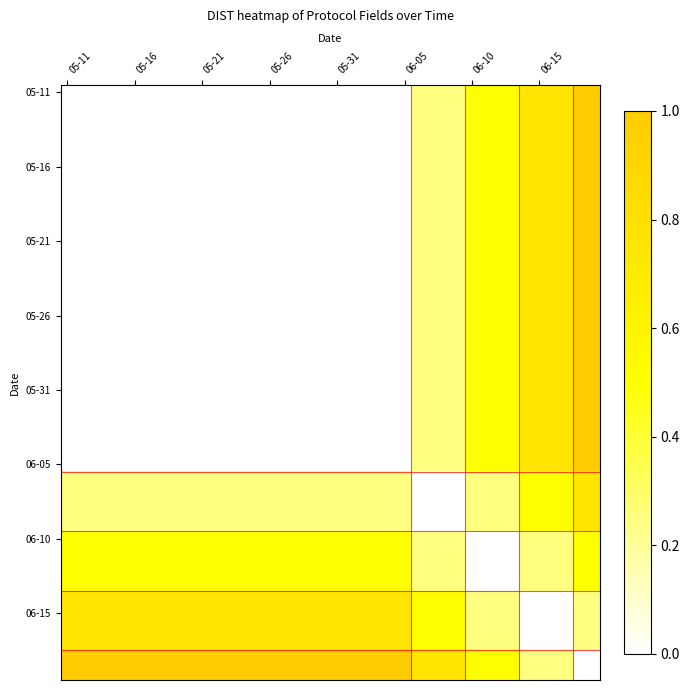

Which series has the largest range (max minus min)?

05-11